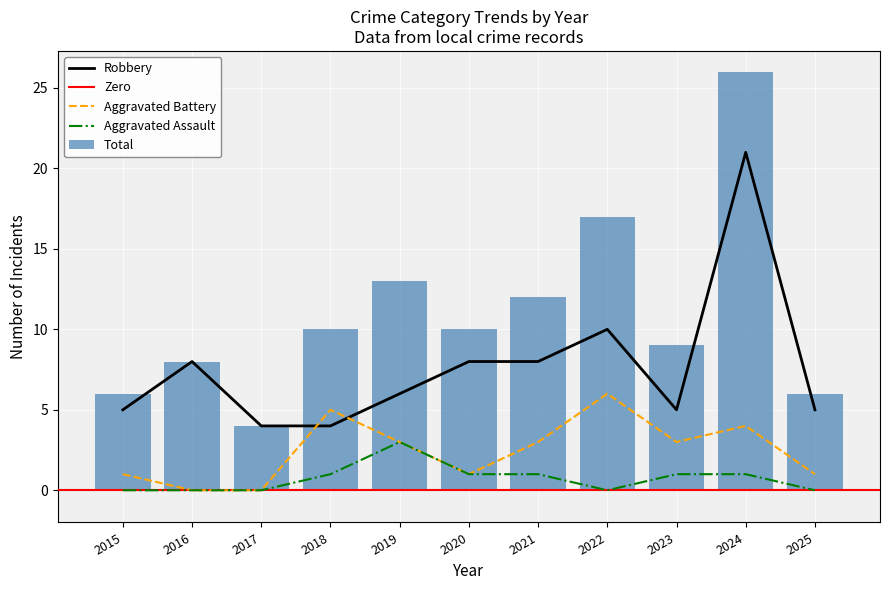

What is the value of the Robbery bar at the 3rd from the left?

4